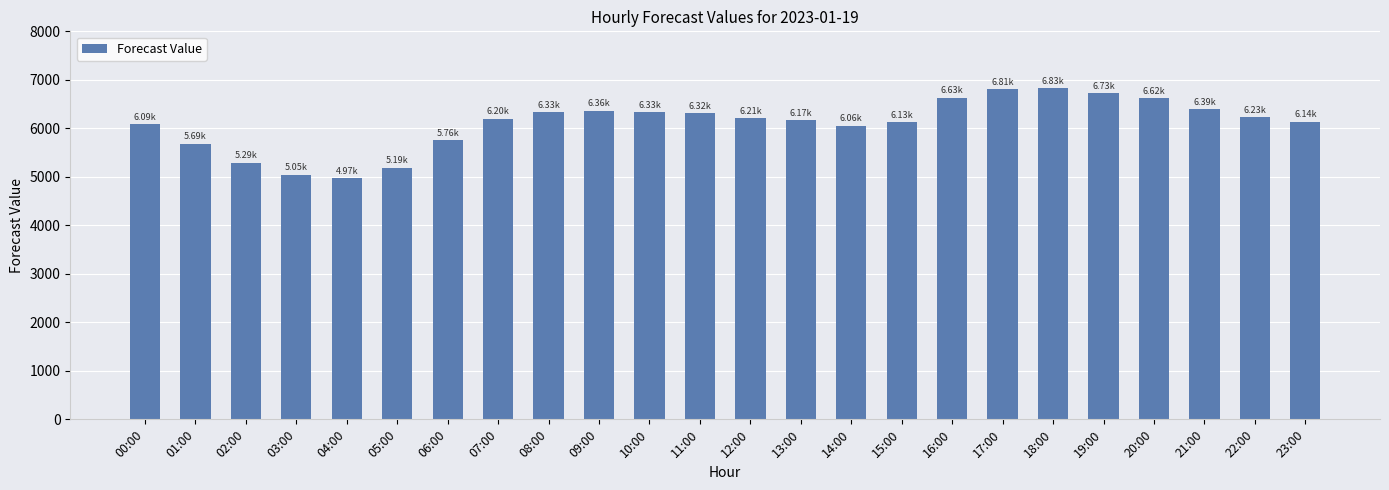

What is the difference between the second highest and second lowest values?

1765.0